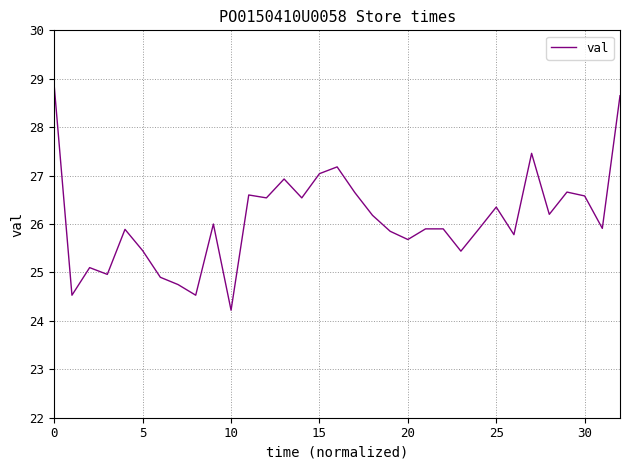

What is the greatest value displayed?

28.8